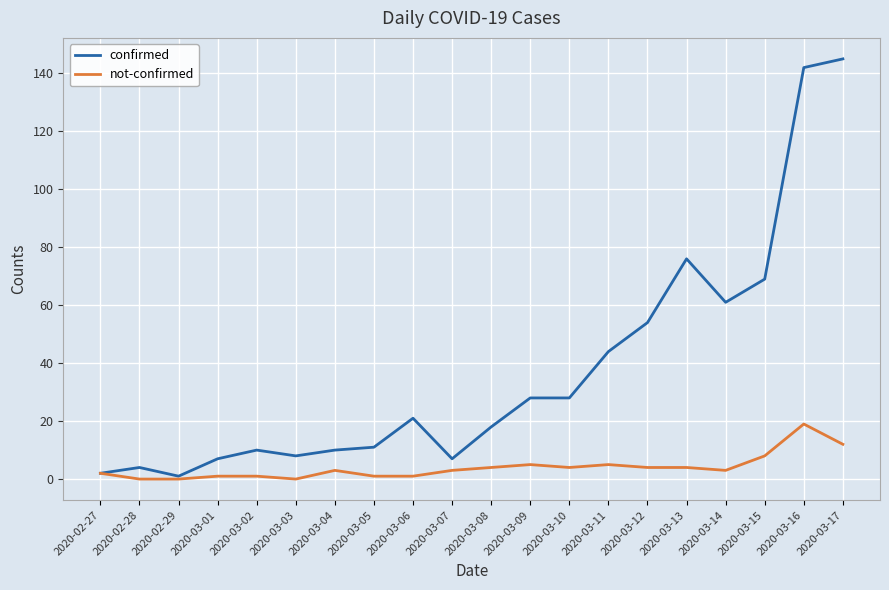

Which series has the largest total across all categories?

confirmed